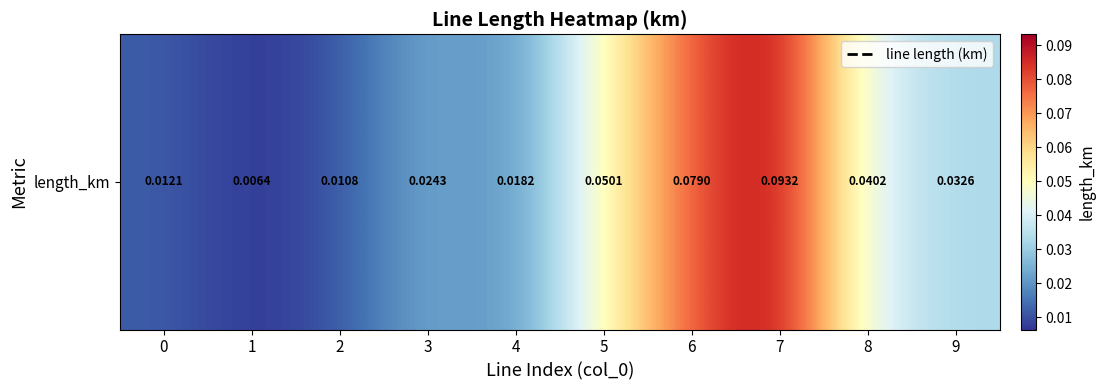

List the labels in order of value, largest first.

7, 6, 5, 8, 9, 3, 4, 0, 2, 1